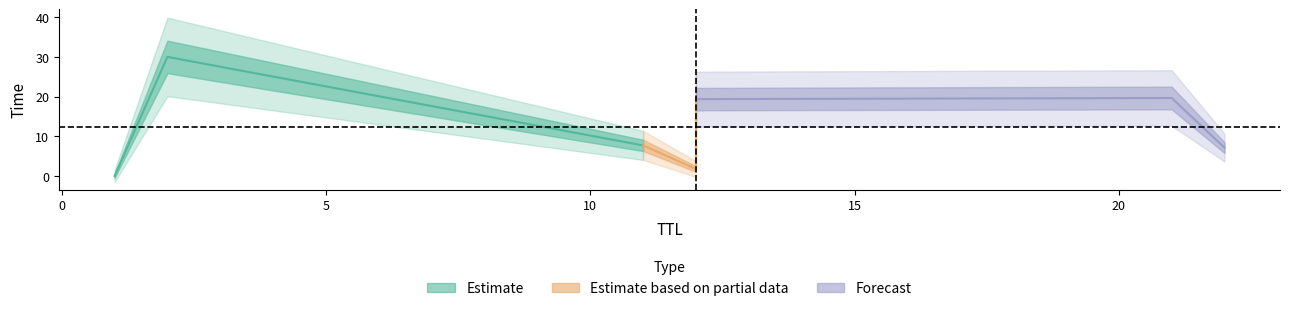

What is the maximum value shown in the chart?

30.0